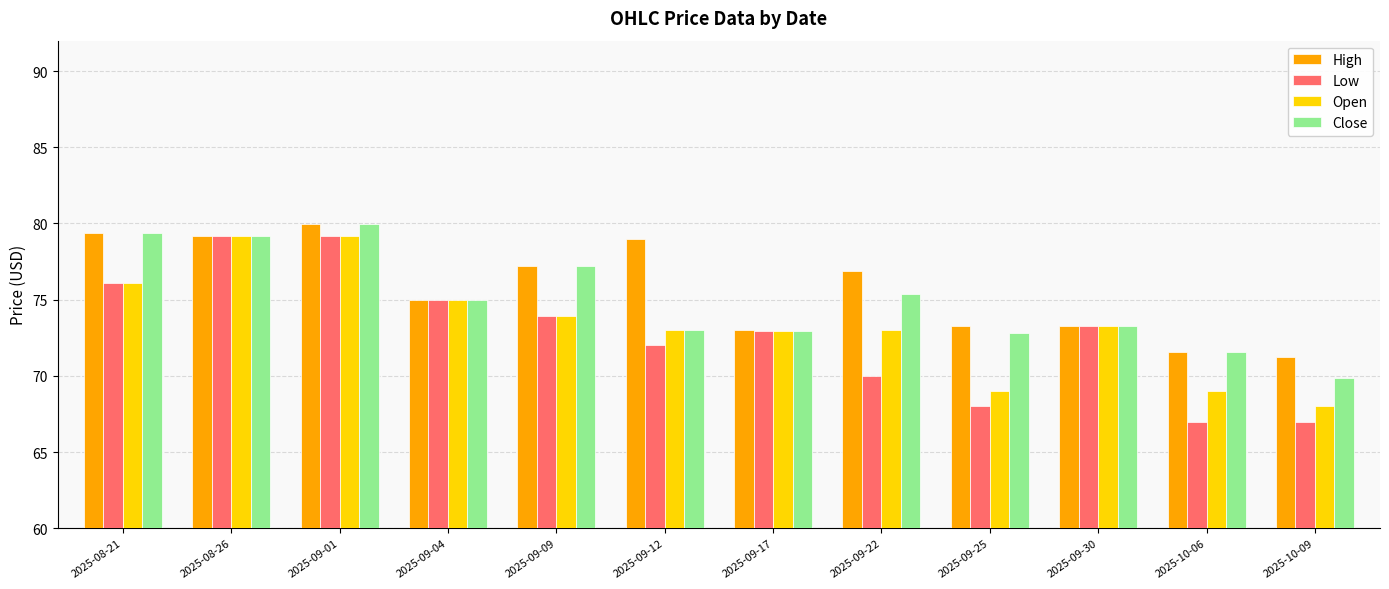

Is it true that Close equals 108.1 at 2025-09-01?

False